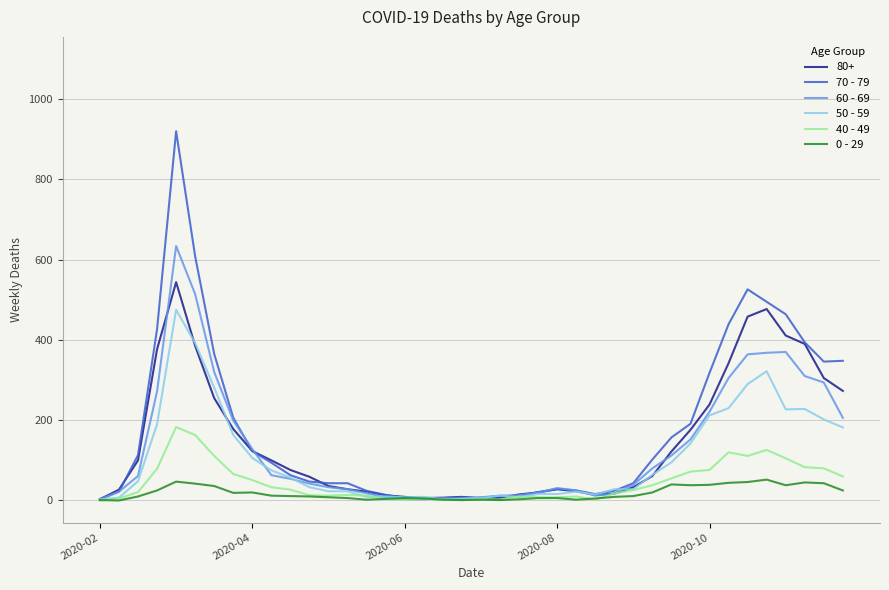

What position from the left is 12?

13